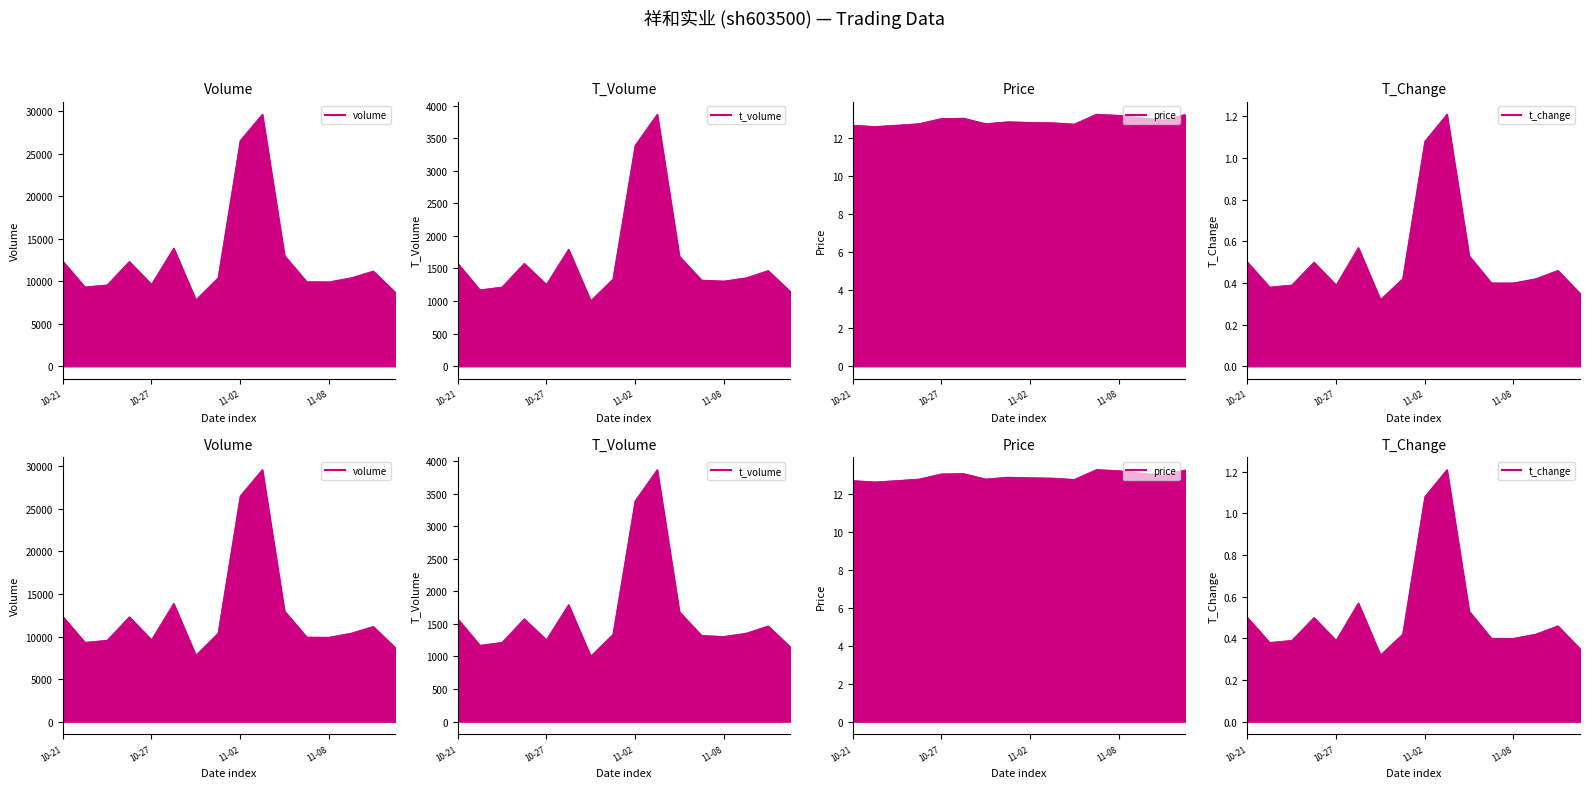

What is the sum of all t_change values?

8.3